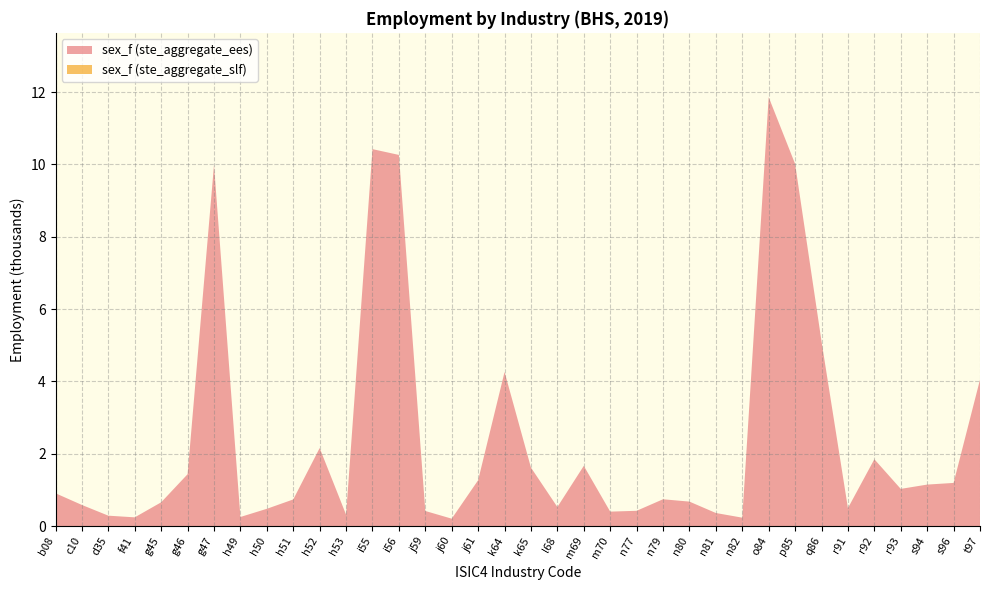

Reading left to right, transcribe all the data shown in this chart.

sex_f (ste_aggregate_ees): b08=0.9	c10=0.6	d35=0.3	f41=0.2	g45=0.7	g46=1.4	g47=10.0	h49=0.2	h50=0.5	h51=0.7	h52=2.2	h53=0.3	i55=10.4	i56=10.3	j59=0.4	j60=0.2	j61=1.3	k64=4.3	k65=1.6	l68=0.5	m69=1.7	m70=0.4	n77=0.4	n79=0.7	n80=0.7	n81=0.4	n82=0.2	o84=11.9	p85=10.0	q86=5.1	r91=0.5	r92=1.8	r93=1.0	s94=1.1	s96=1.2	t97=4.0
sex_f (ste_aggregate_slf): b08=0.0	c10=0.0	d35=0.0	f41=0.0	g45=0.0	g46=0.0	g47=0.0	h49=0.0	h50=0.0	h51=0.0	h52=0.0	h53=0.0	i55=0.0	i56=0.0	j59=0.0	j60=0.0	j61=0.0	k64=0.0	k65=0.0	l68=0.0	m69=0.0	m70=0.0	n77=0.0	n79=0.0	n80=0.0	n81=0.0	n82=0.0	o84=0.0	p85=0.0	q86=0.0	r91=0.0	r92=0.0	r93=0.0	s94=0.0	s96=0.0	t97=0.0